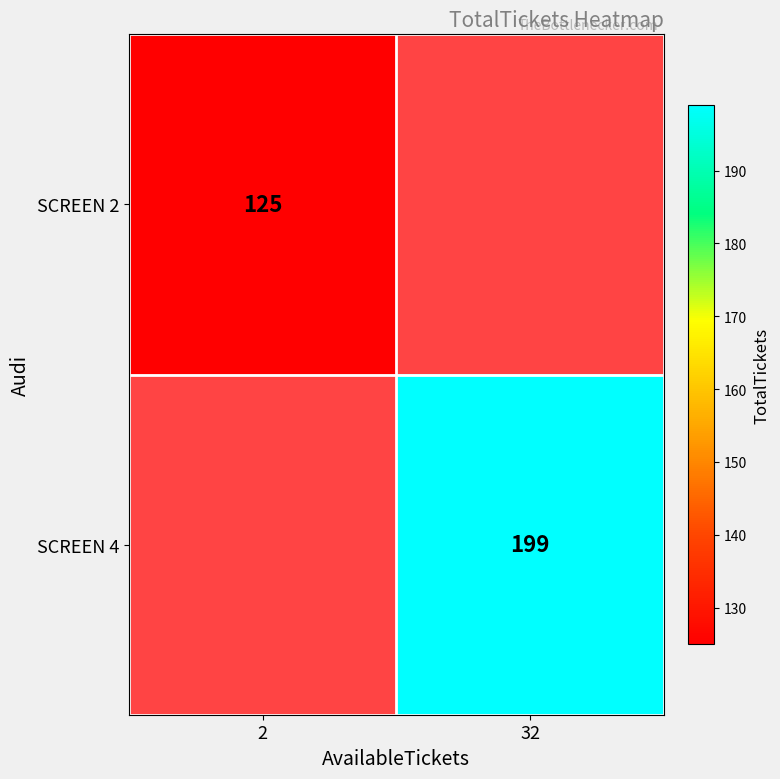

Is it true that SCREEN 2 equals 83 at 2?

False